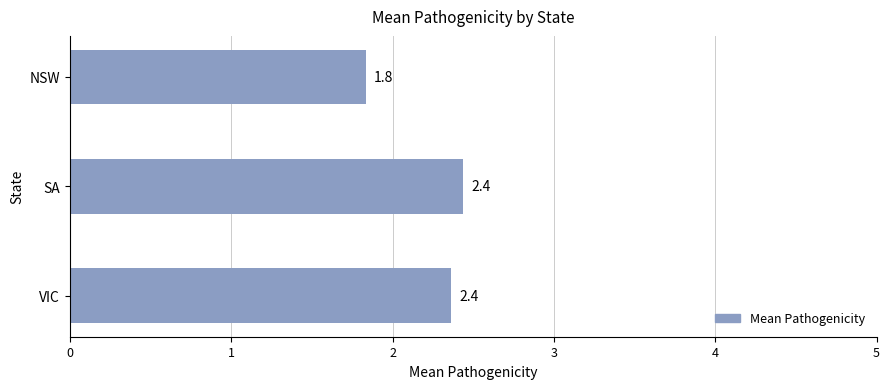

Is it true that the value at NSW is 2.4?

False